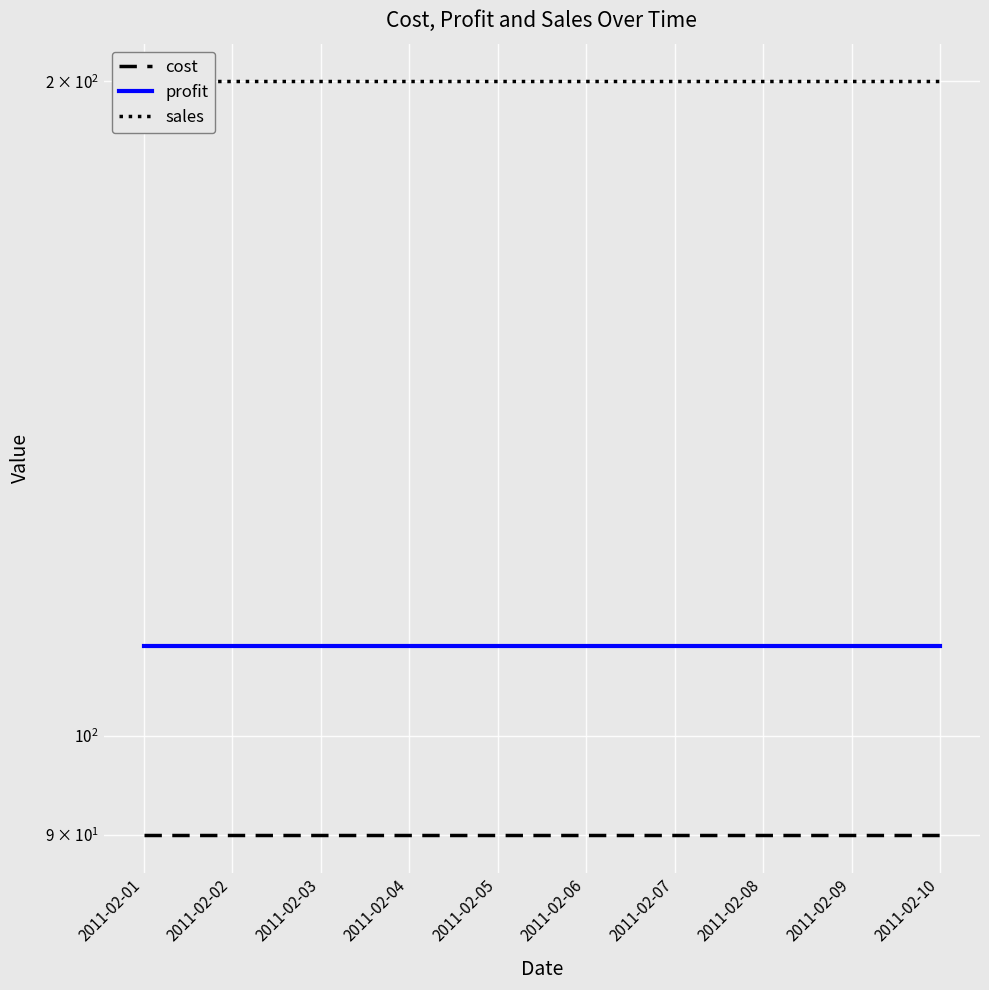

What is the value of the sales point at the 5th from the left?

200